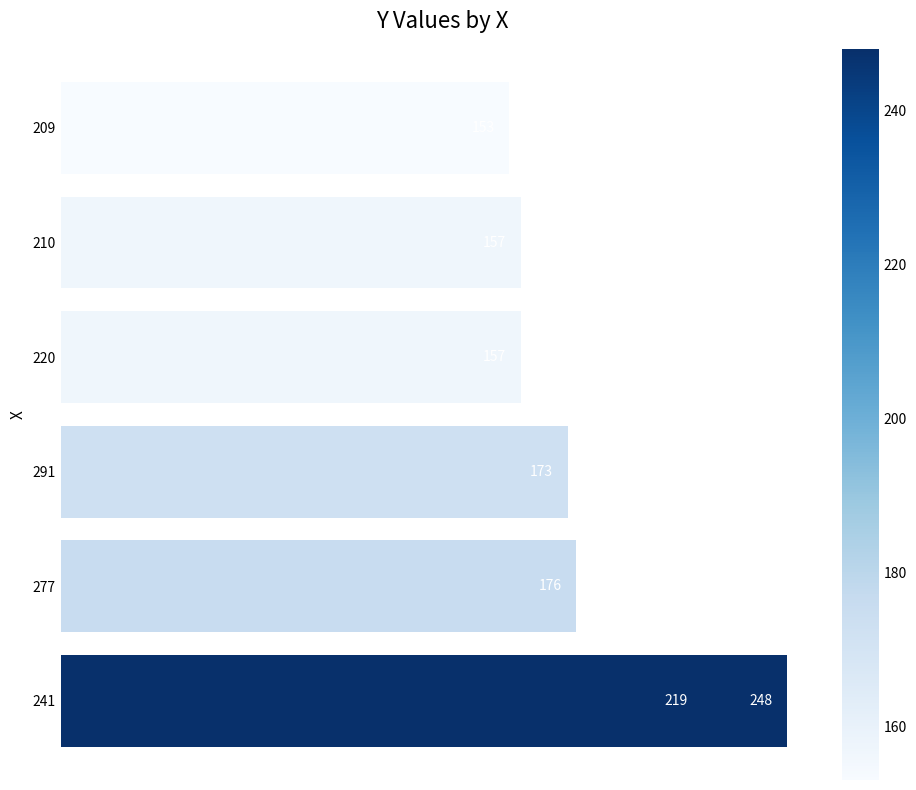

How many data points are above 173?

3